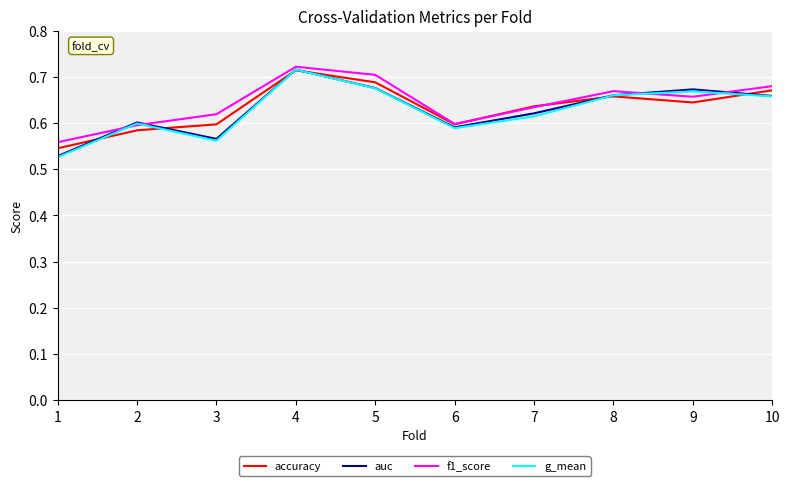

Which series has the largest total across all categories?

f1_score